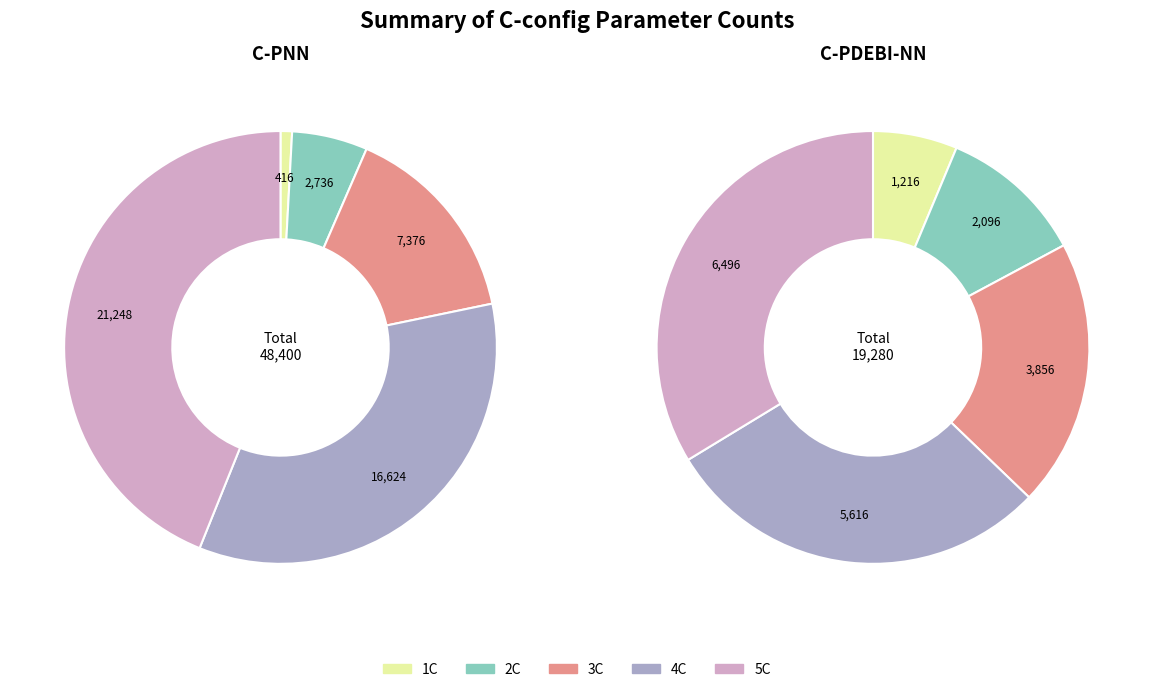

How much of the chart is everything except 4C?

65.7%